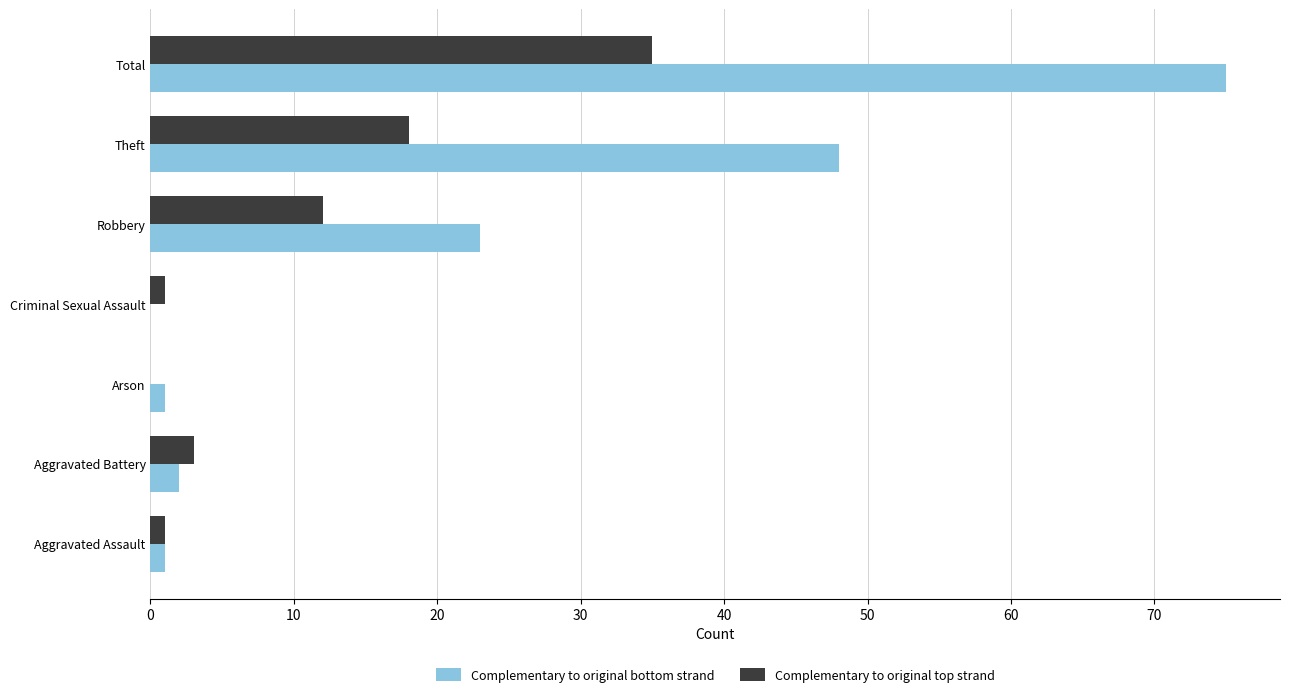

Which series has the largest total across all categories?

Complementary to original bottom strand